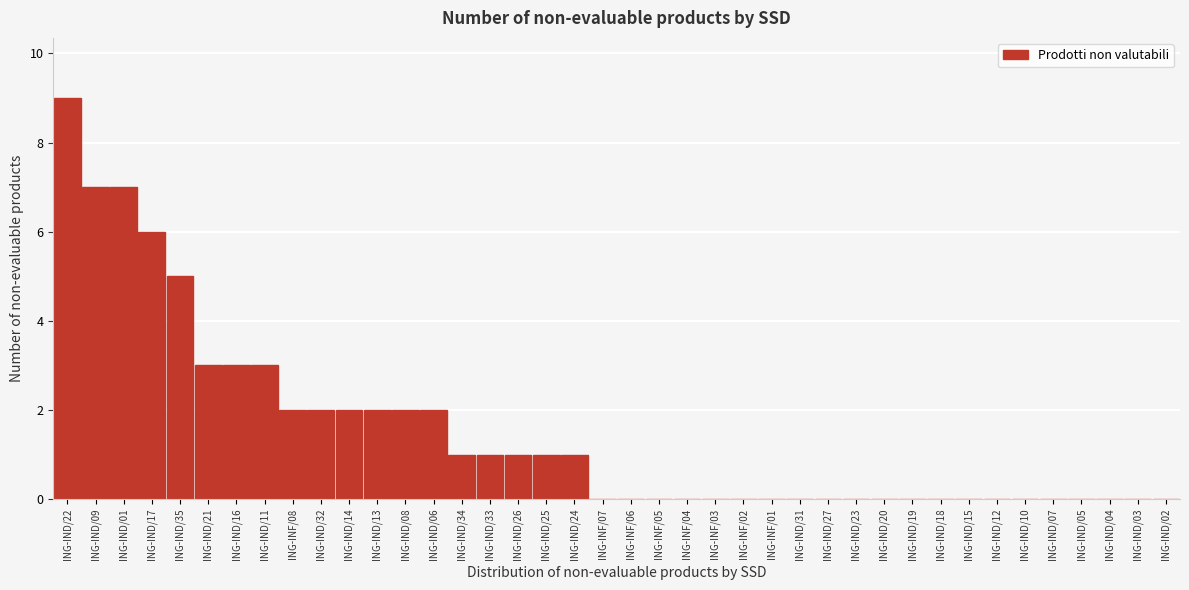

What is the sum of all values?

60